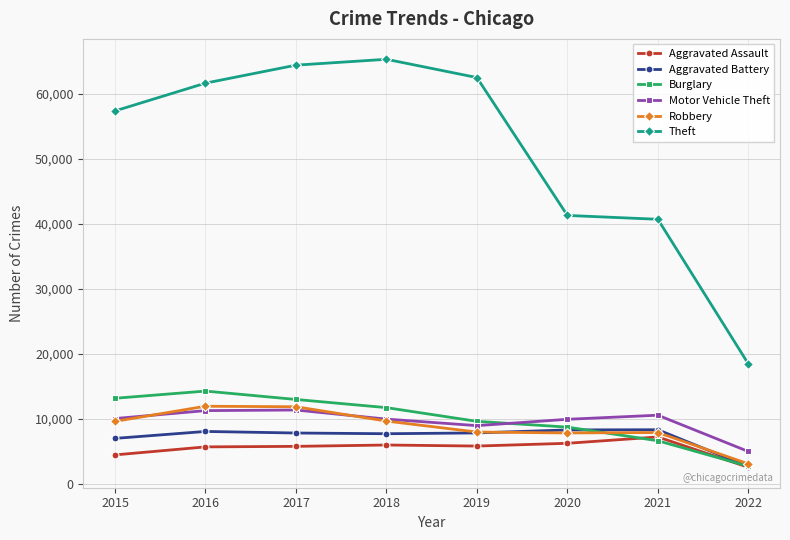

What is the sum of all Theft values?

411550